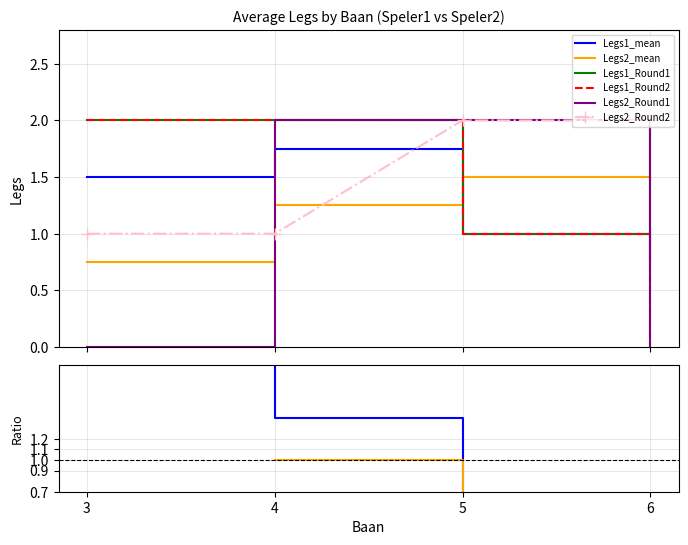

True or false: Legs2_Round1 has a value of 2 at 4.

True